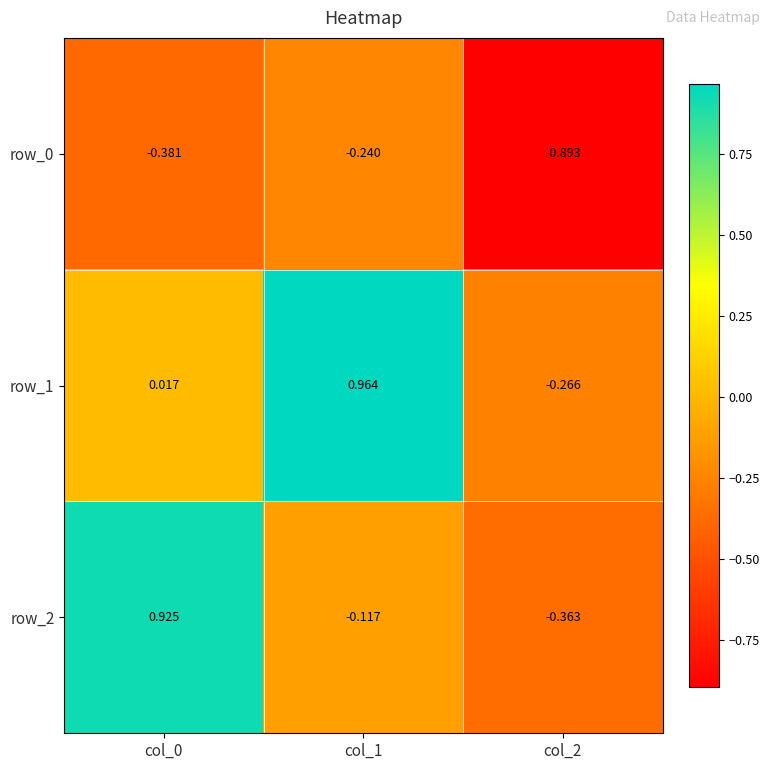

Between col_1 and col_2, which is larger?

col_1